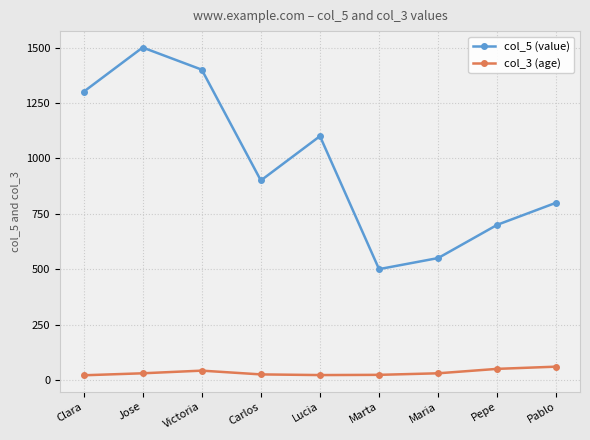

What is the label of the 4th point from the right?

Marta